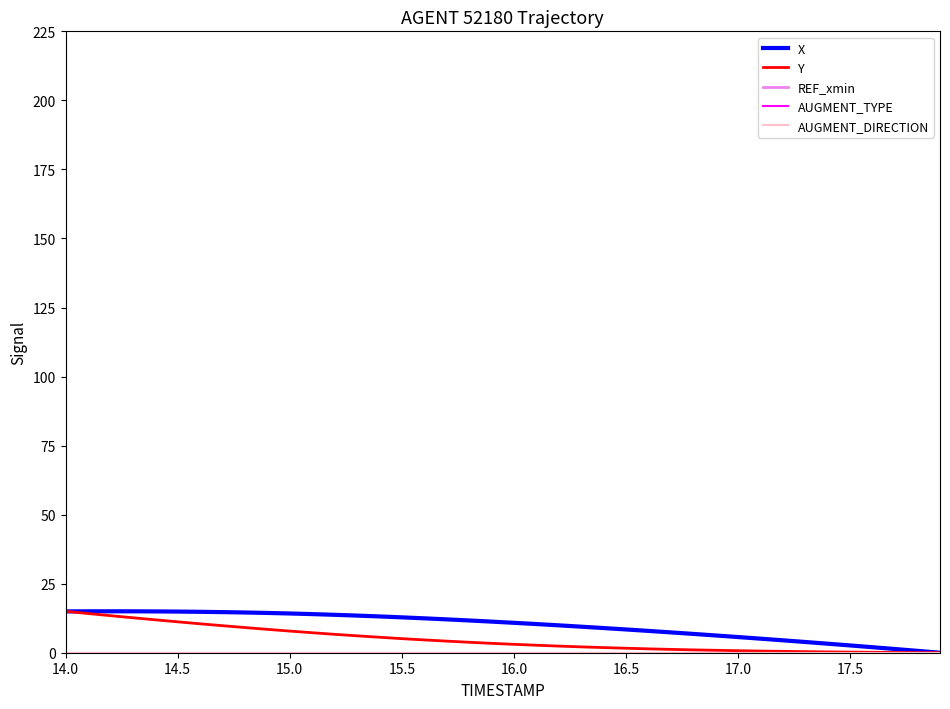

At which label is AUGMENT_DIRECTION closest to 0?

14.0